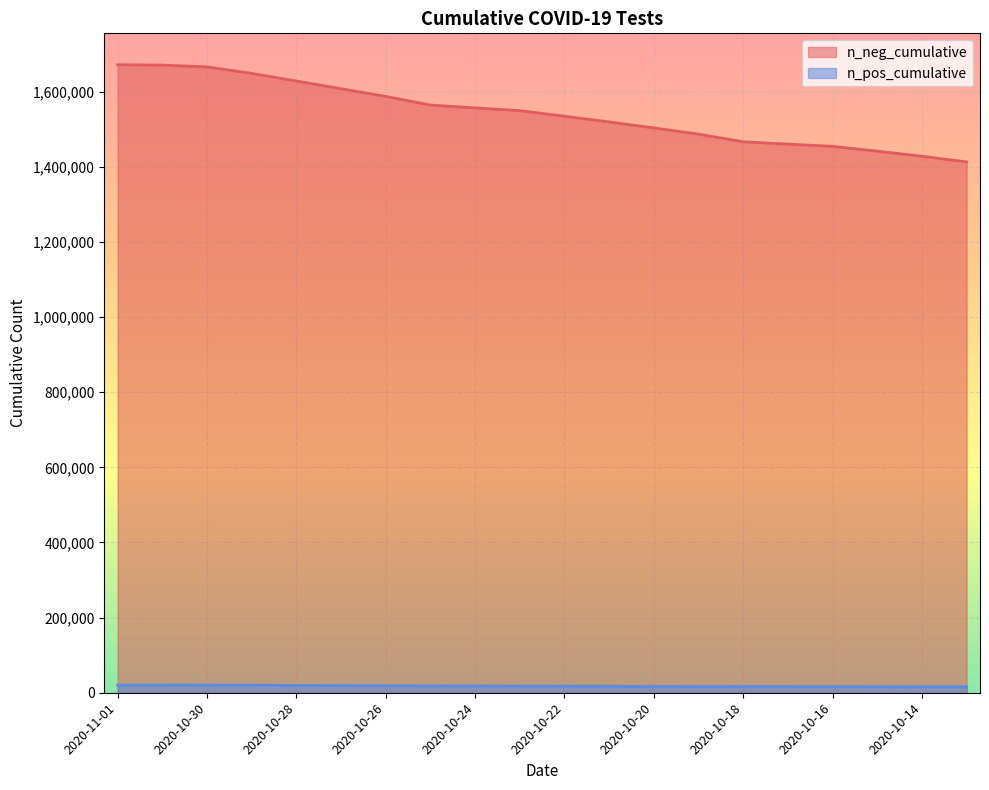

What is the smallest value displayed?

15940